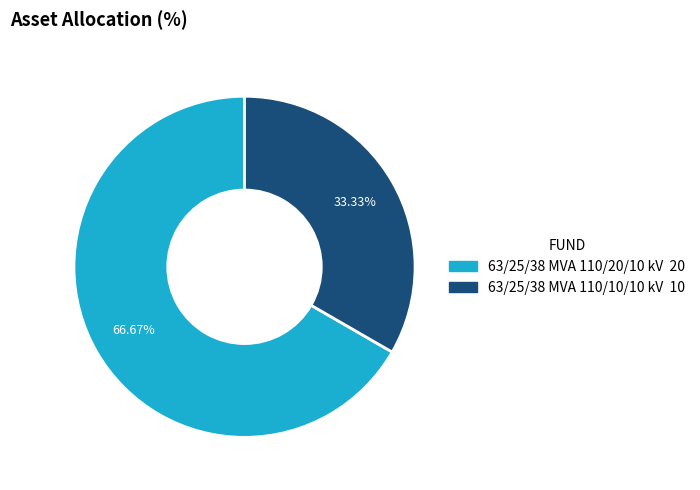

What is the ratio of the value at 63/25/38 MVA 110/20/10 kV to the value at 63/25/38 MVA 110/10/10 kV?

2.0